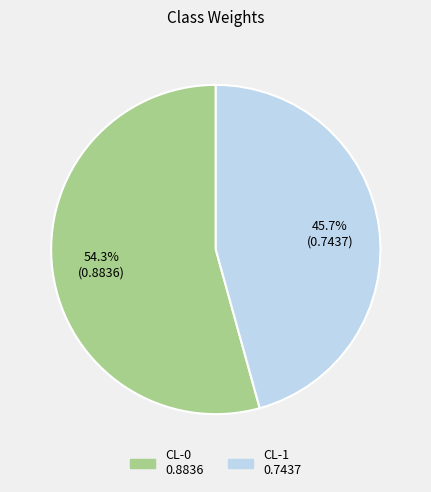

Which category has the smallest portion of the pie?

CL-1